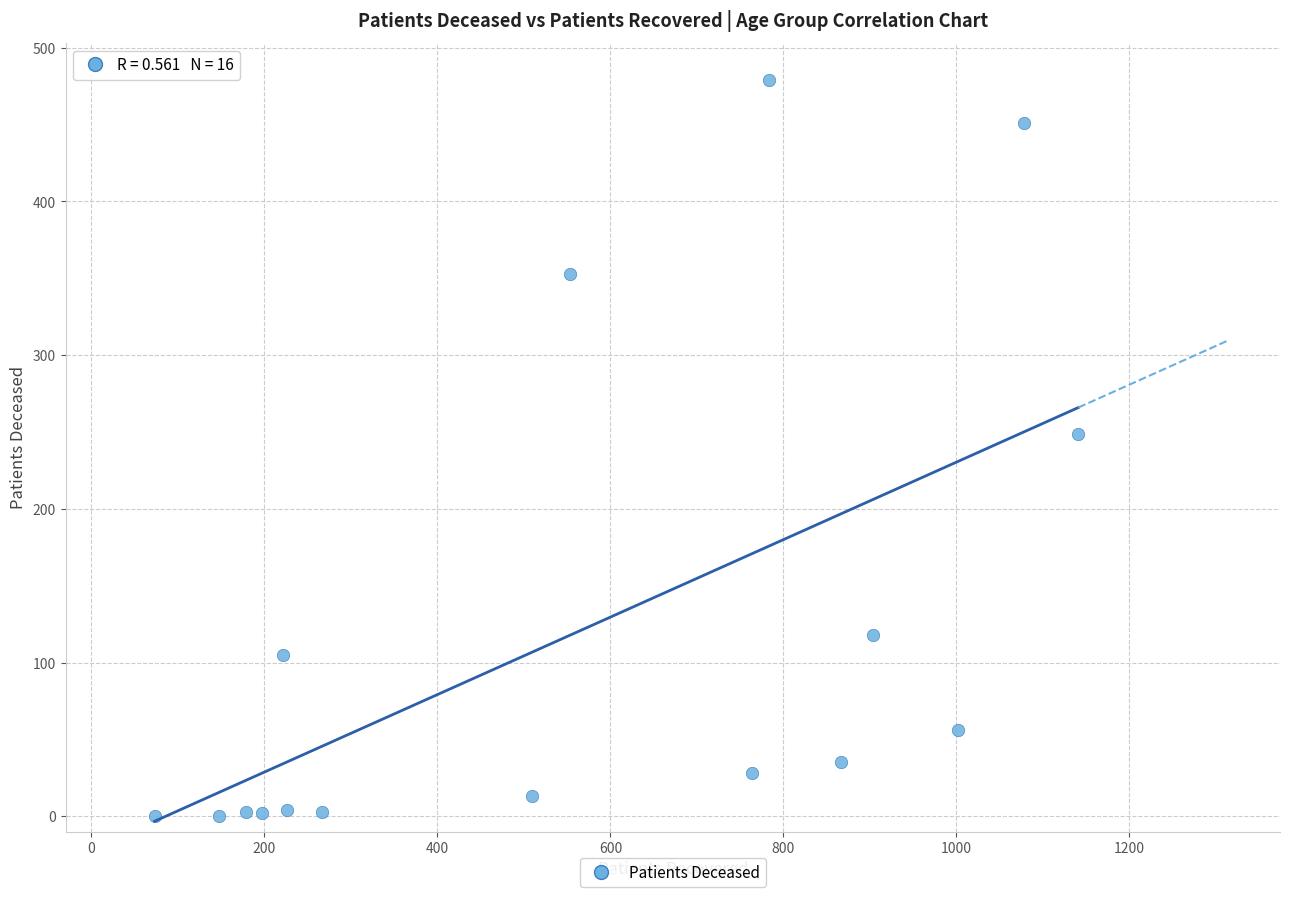

What Y value in the scatter plot is closest to 239?

249